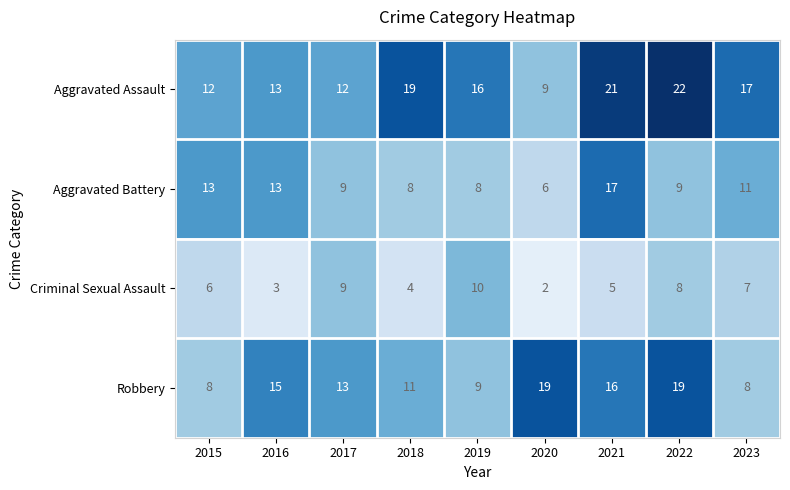

What is the difference between the second highest and second lowest values in the Aggravated Battery series?

5